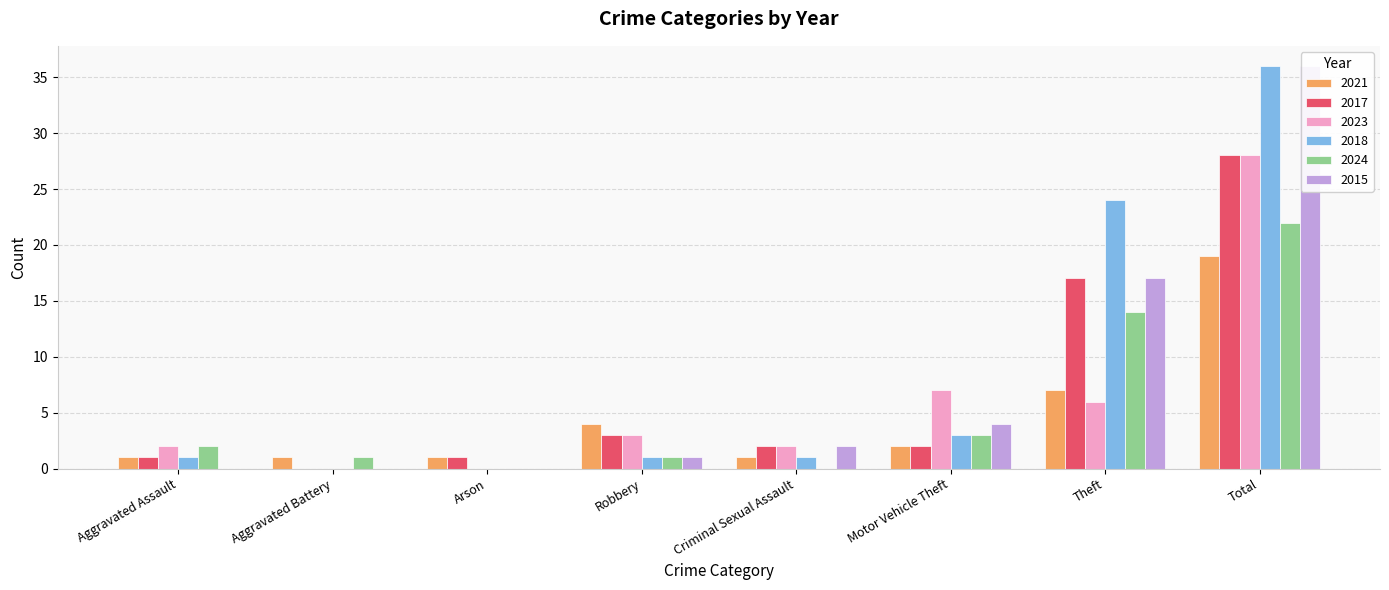

True or false: 2015 has a value of 0 at Aggravated Assault.

True